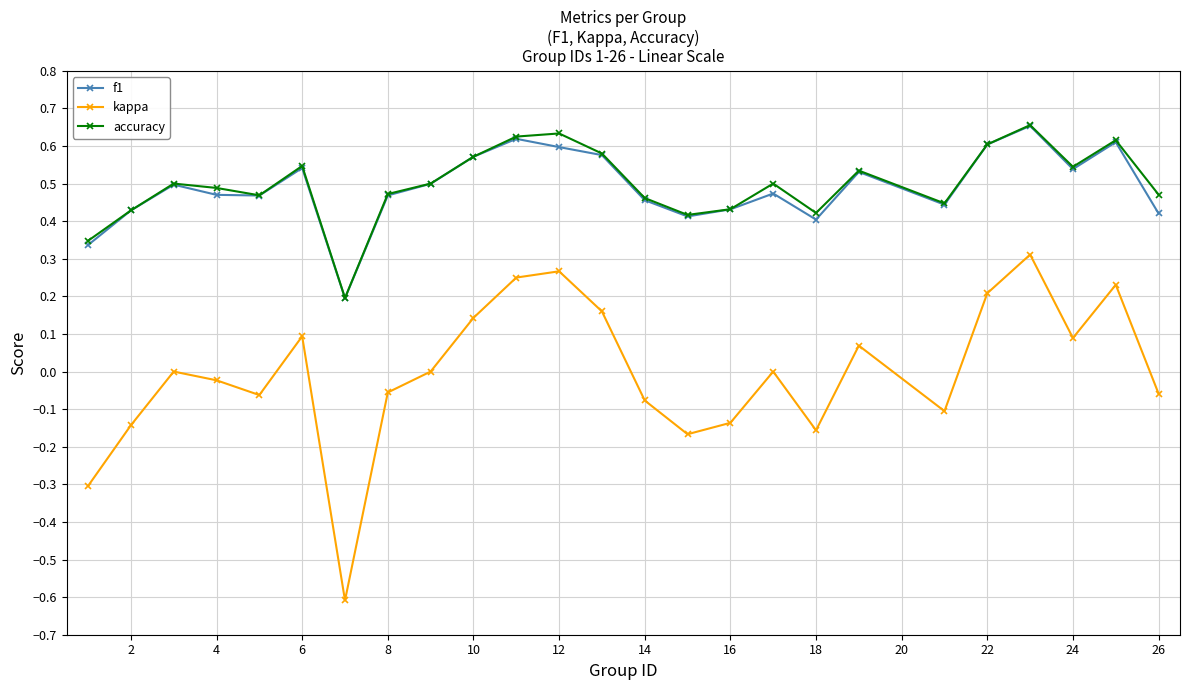

In kappa, how many points are higher than both neighbors (excluding endpoints)?

7